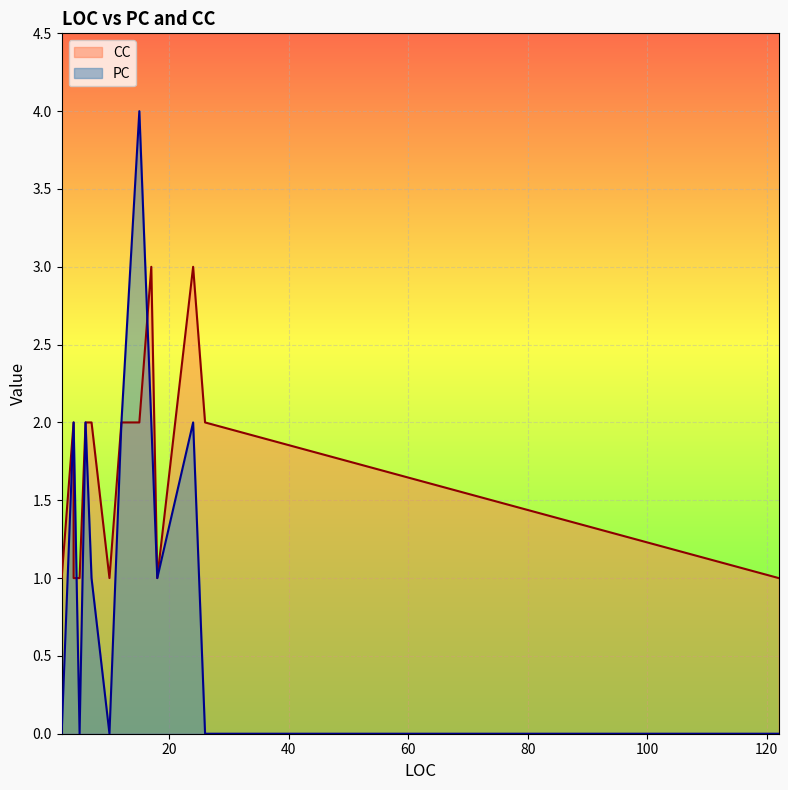

What is the difference between the second highest and second lowest values in the CC series?

2